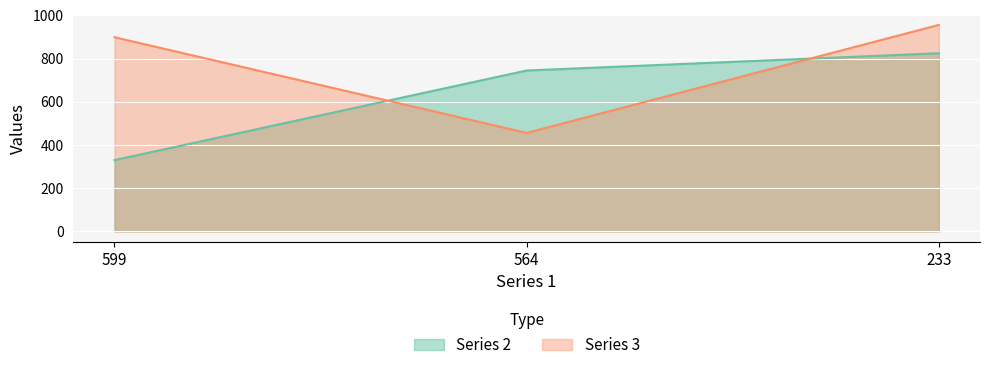

Which series has the largest total across all categories?

Series 3